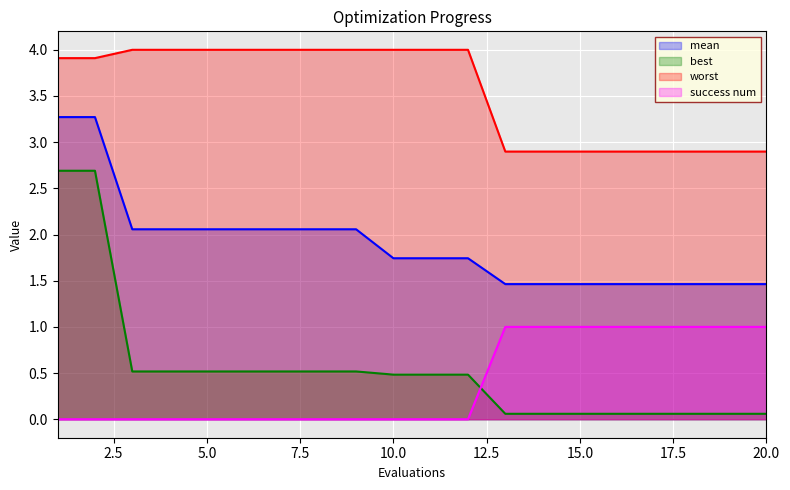

At how many categories does at least one series exceed 2?

20